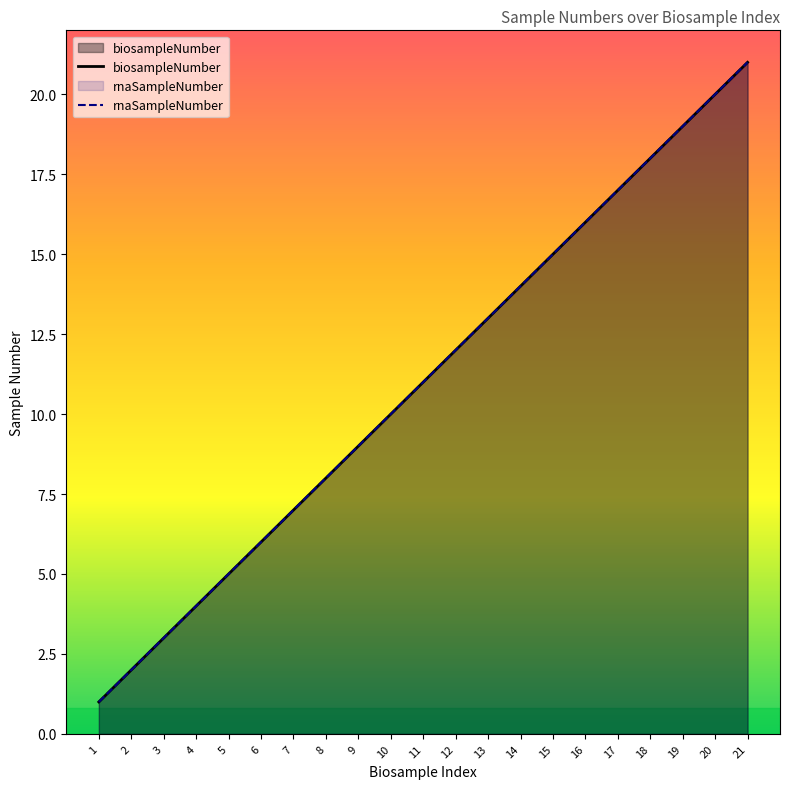

What is the difference between the maximum and second lowest values in the rnaSampleNumber series?

19